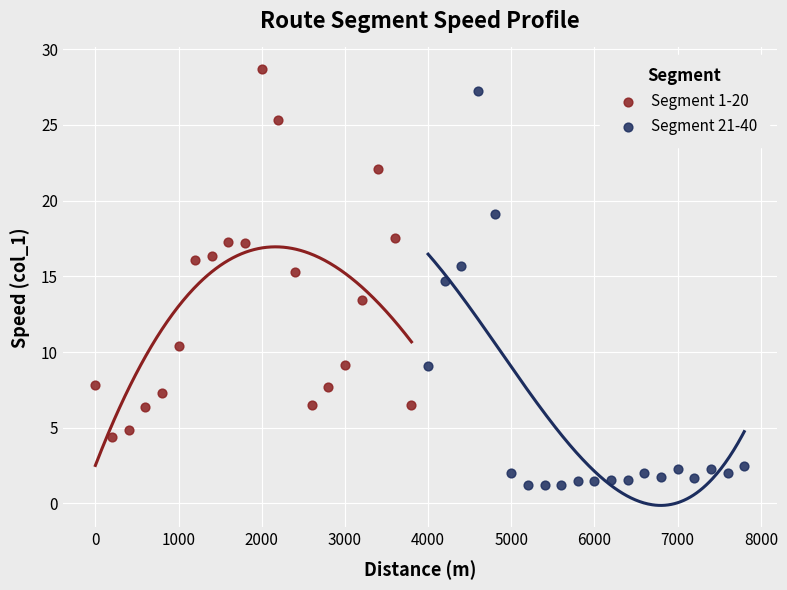

What are all the series names shown in the legend?

Segment 1-20, Segment 21-40